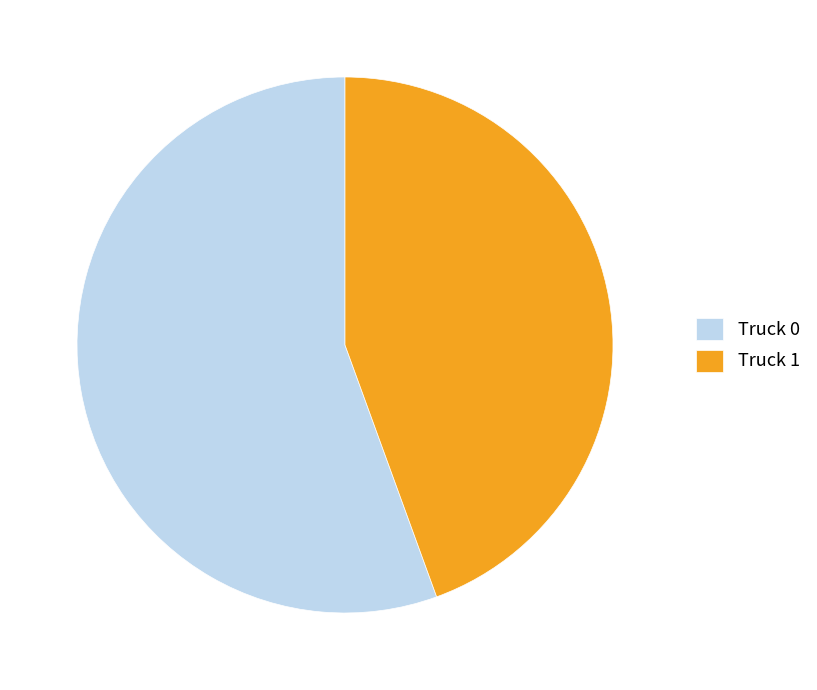

The Truck 1 slice represents 32% of the pie. True or false?

False